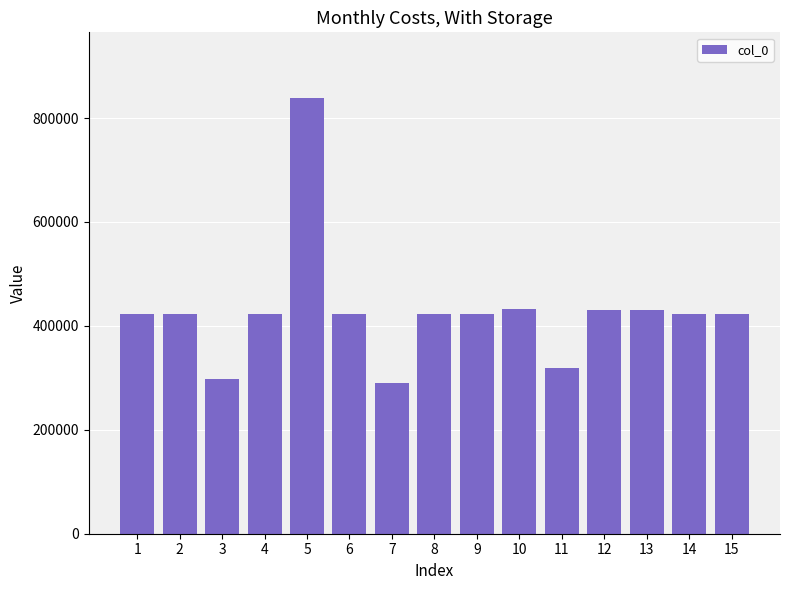

What is the greatest value displayed?

839025